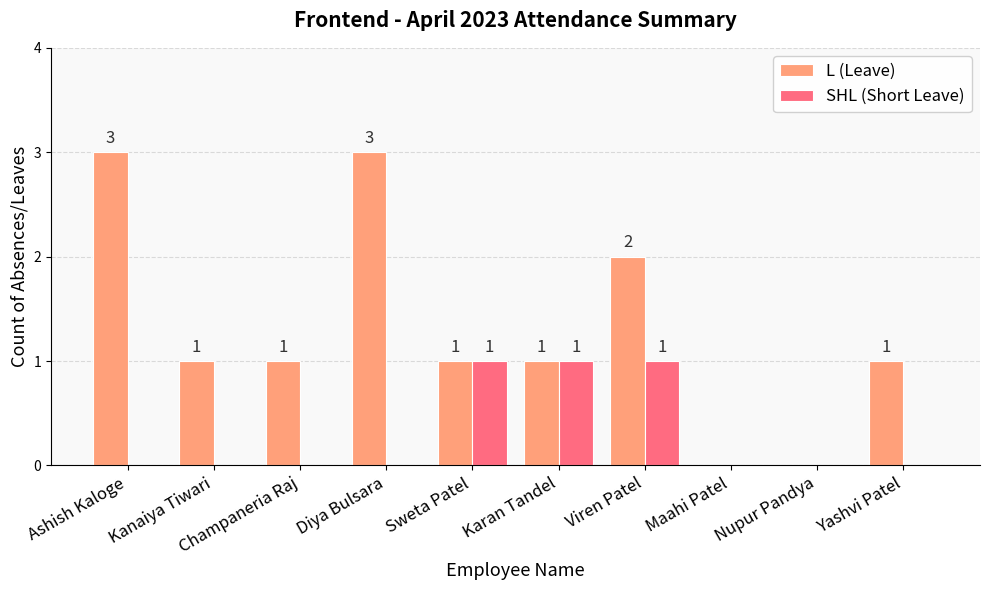

How many SHL (Short Leave) values are between 0 and 1?

10